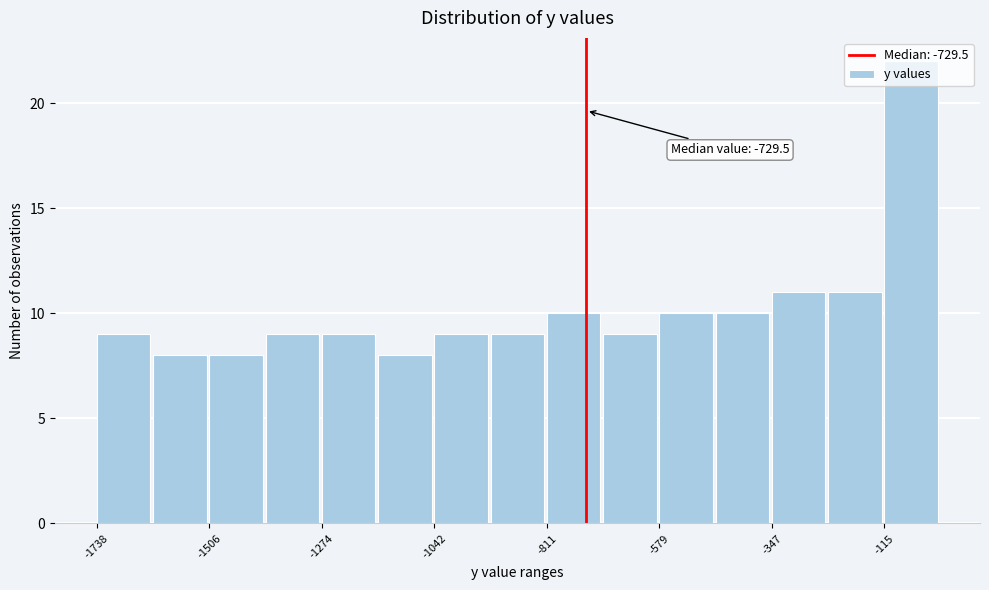

Read against the x-axis, roughly where is the centre of the tallest bar?

-50